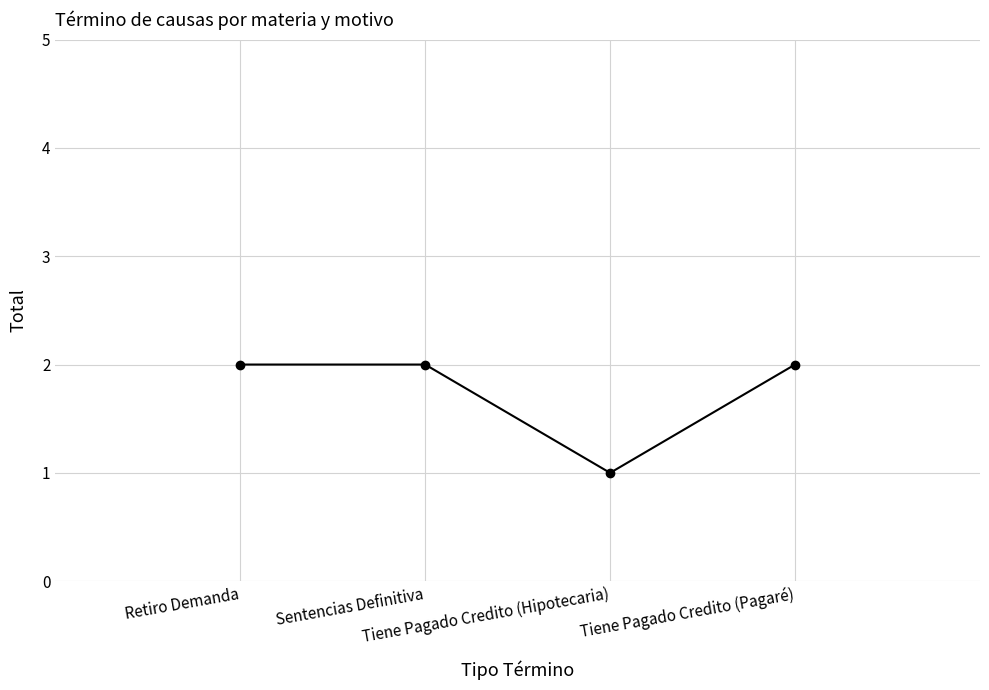

What is the sum of all values?

7